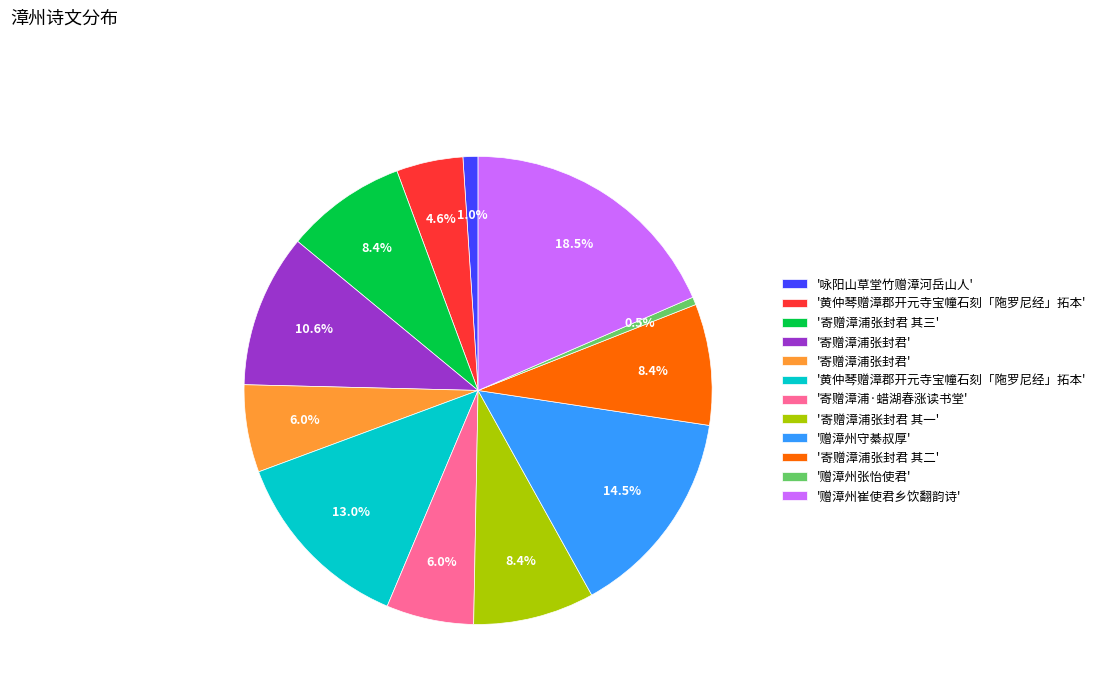

Does any single category account for the majority?

No